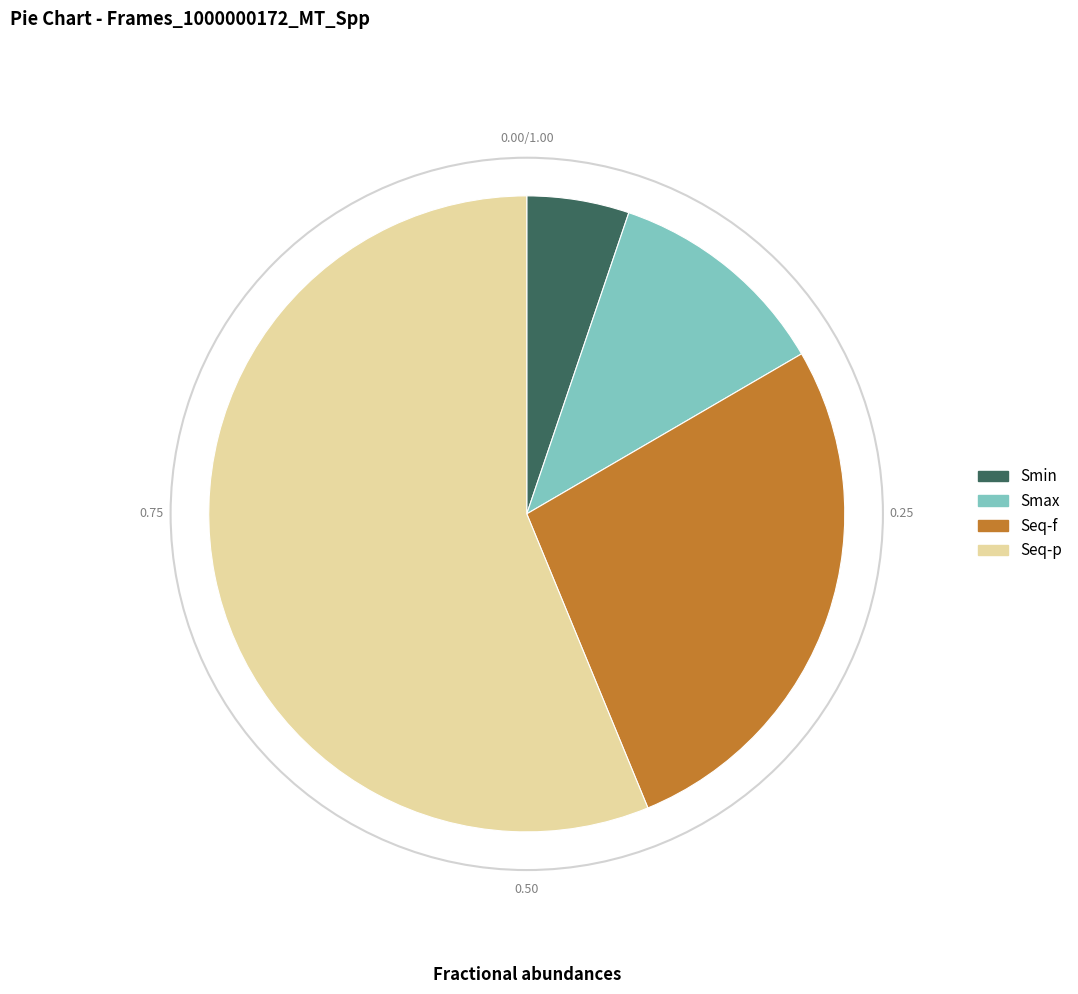

Is the sum of Smax and Seq-f greater than half?

No